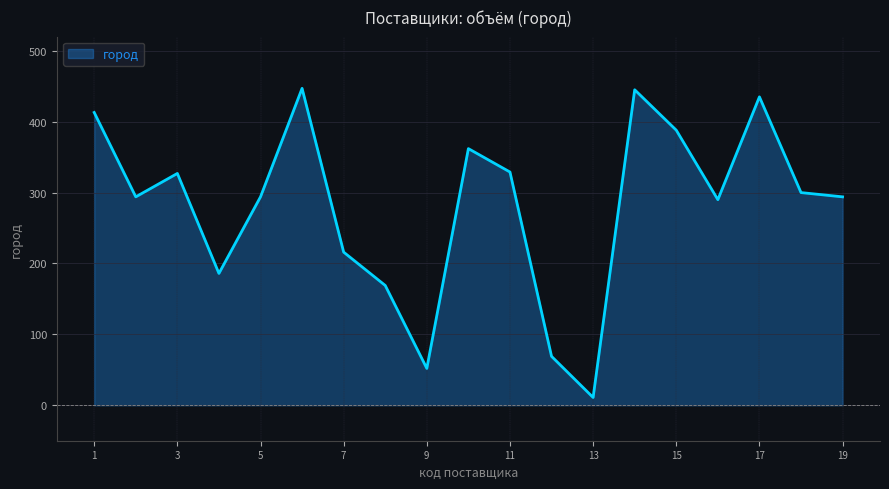

Does the chart display data point markers on the line(s)?

No